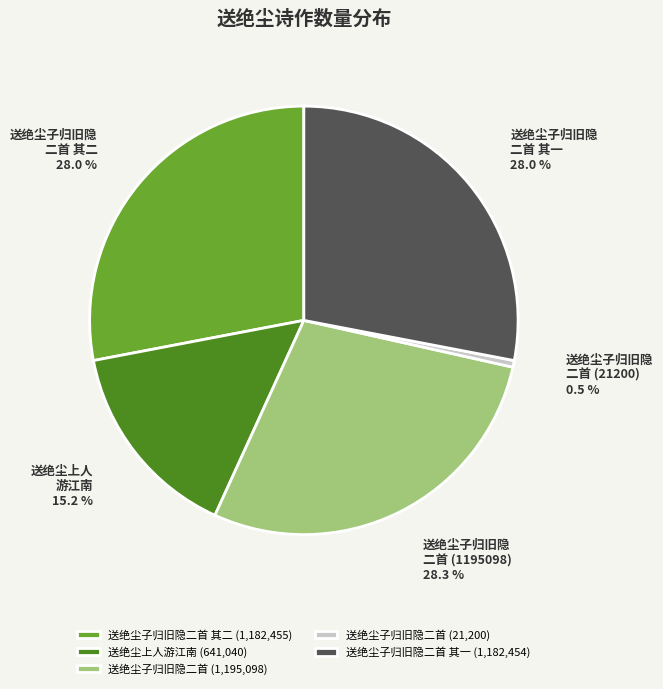

Is there a majority slice in this chart?

No